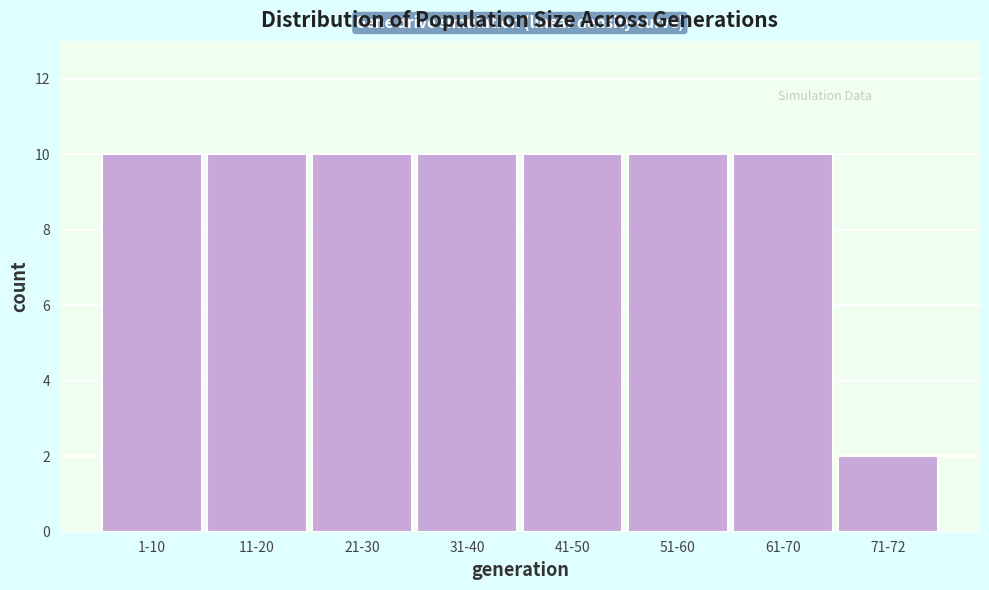

Reading right to left, what are all the values shown in this chart?

2	10	10	10	10	10	10	10